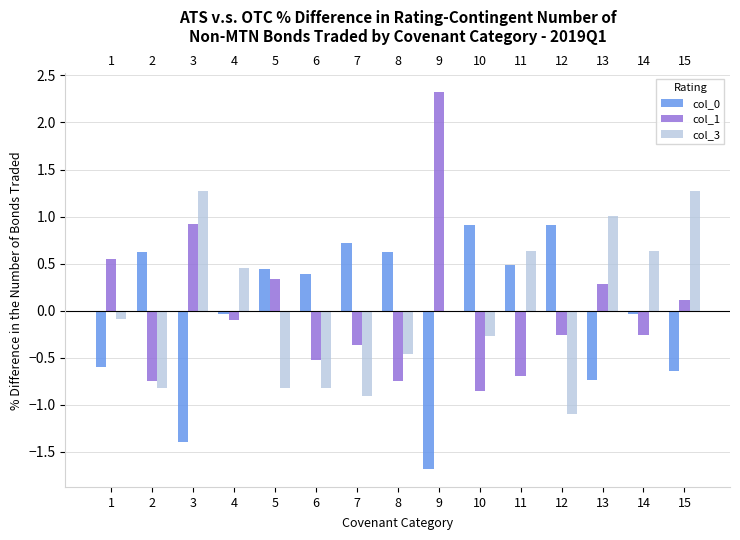

Which label corresponds to the largest value in the chart?

9